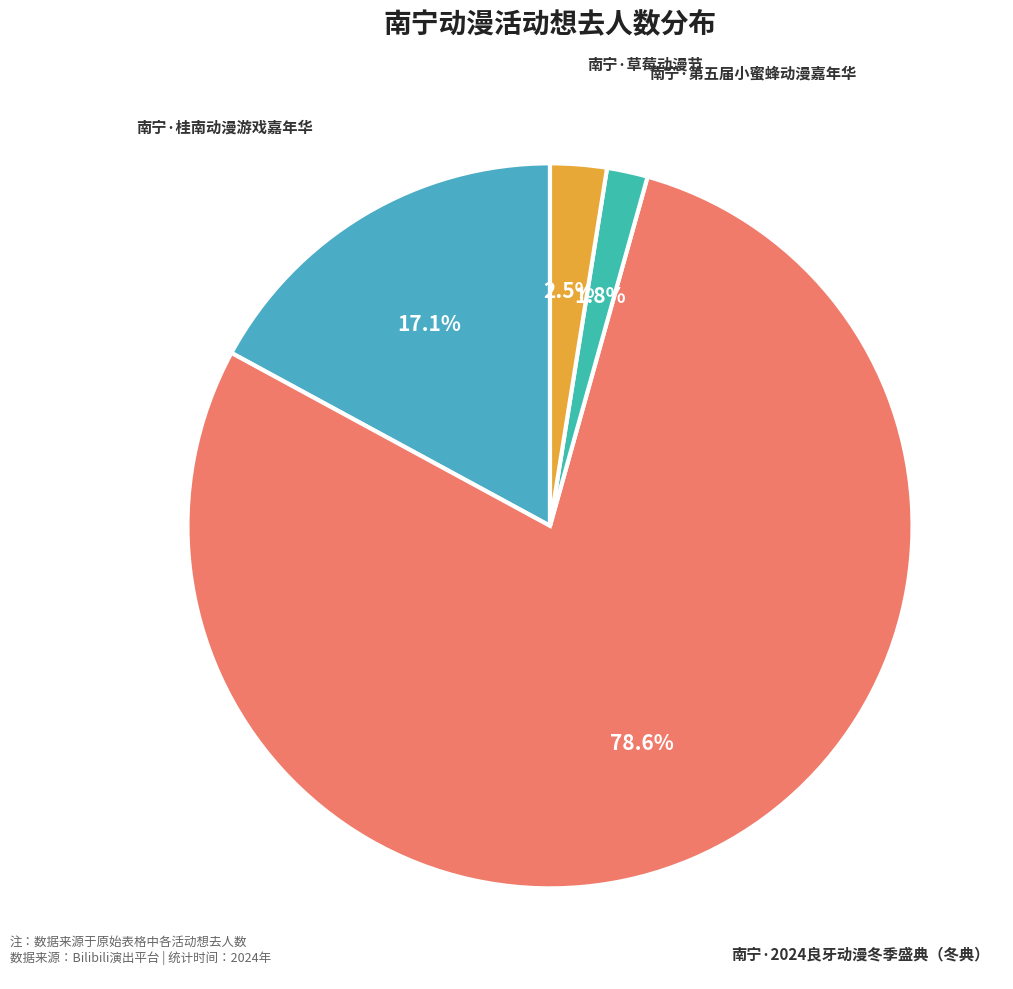

What is the ratio of the value at 南宁·2024良牙动漫冬季盛典（冬典） to the value at 南宁·桂南动漫游戏嘉年华?

4.6